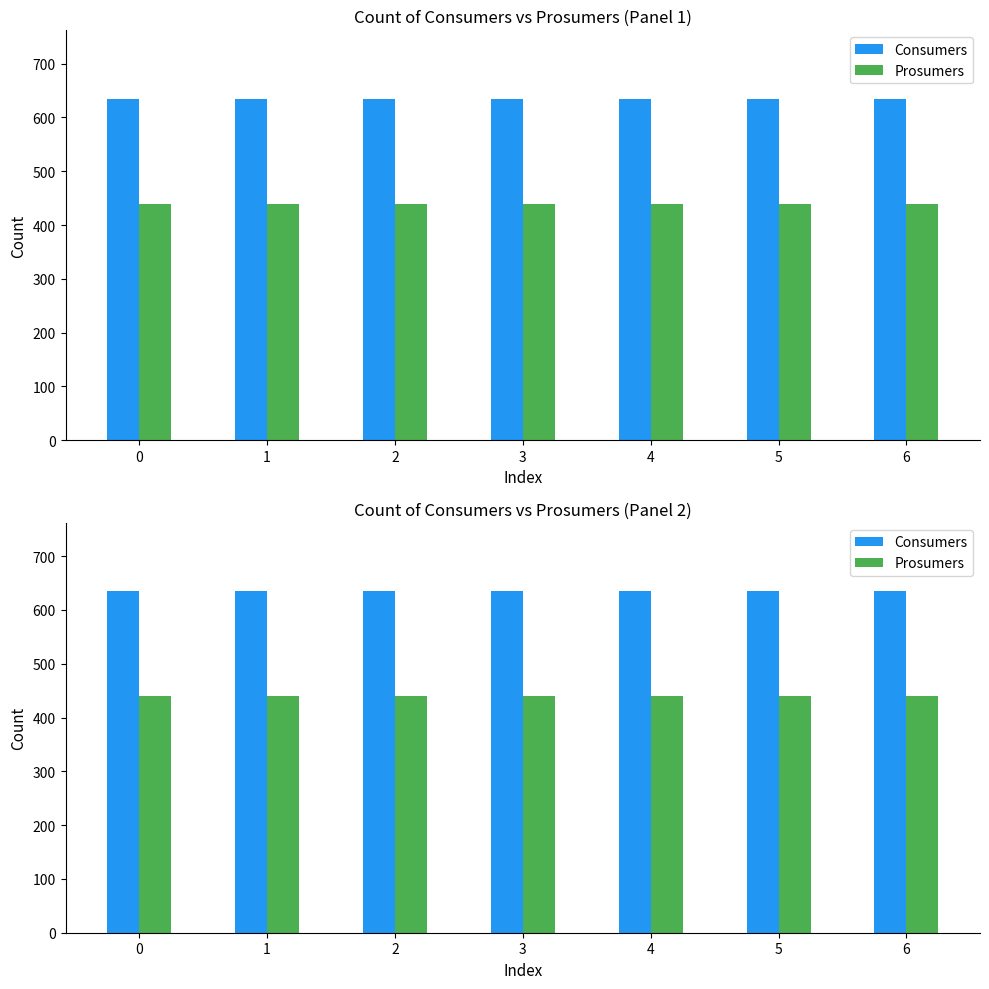

What is the smallest value displayed?

440